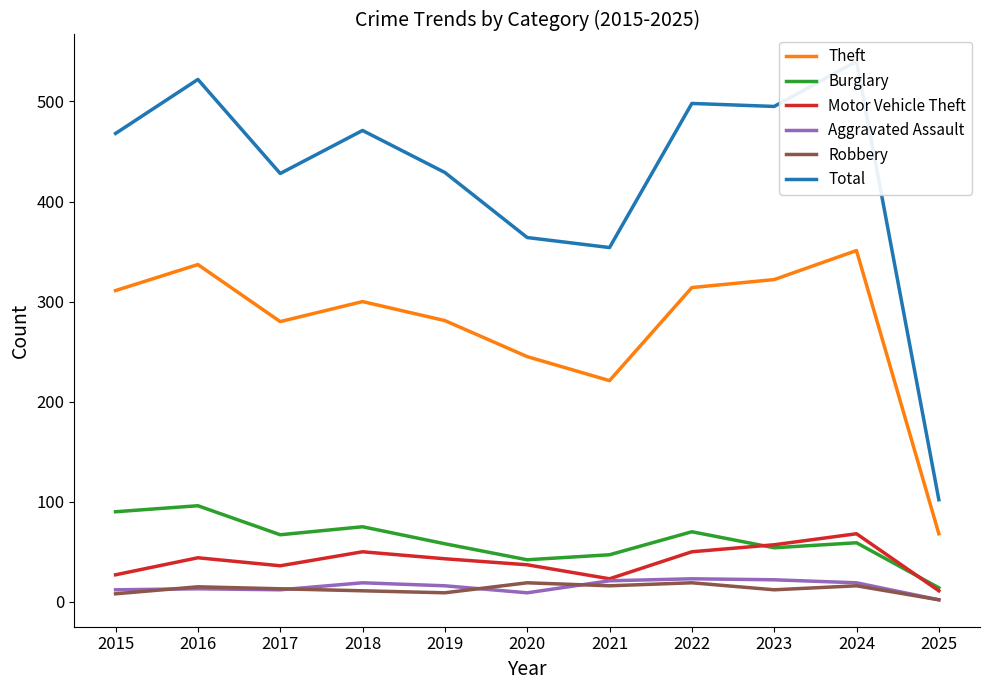

True or false: Motor Vehicle Theft has a value of 25 at 2019.

False